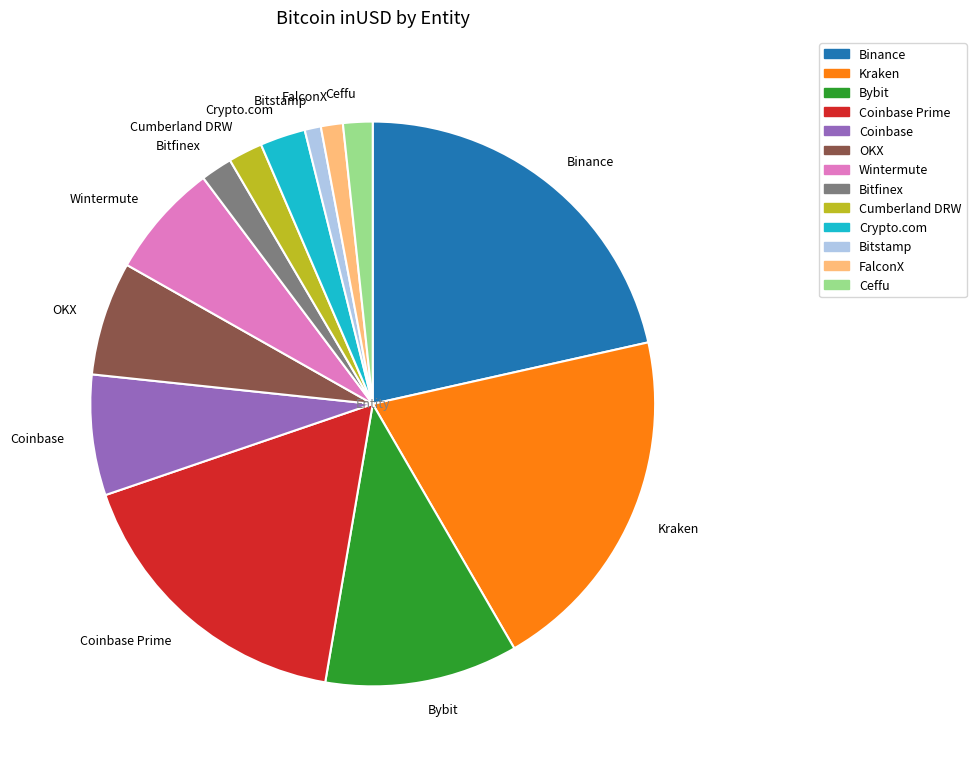

The Ceffu slice represents 8% of the pie. True or false?

False